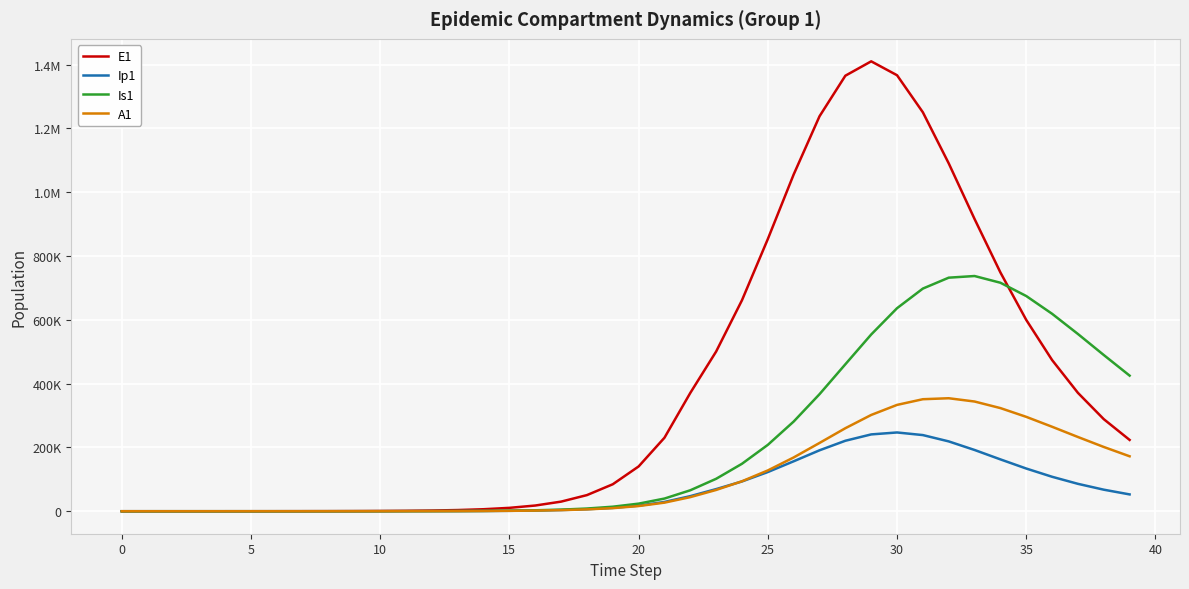

What are all the series names shown in the legend?

E1, Ip1, Is1, A1